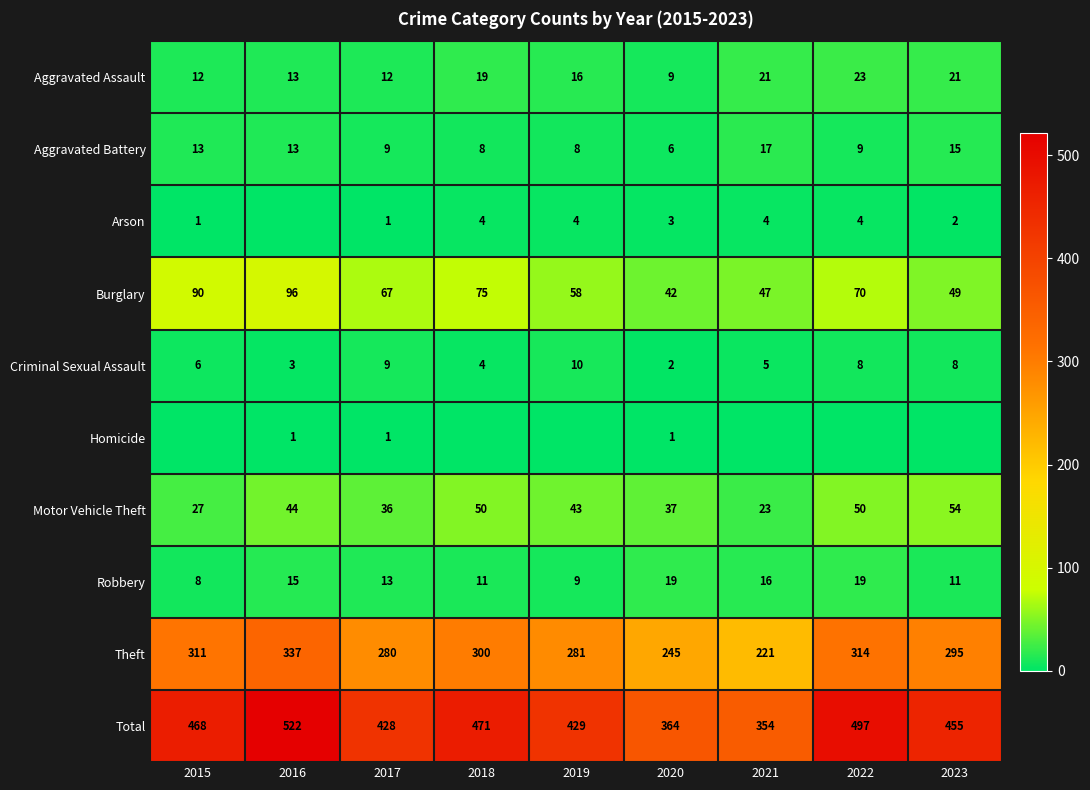

Rank the categories by Burglary value from highest to lowest.

2016, 2015, 2018, 2022, 2017, 2019, 2023, 2021, 2020